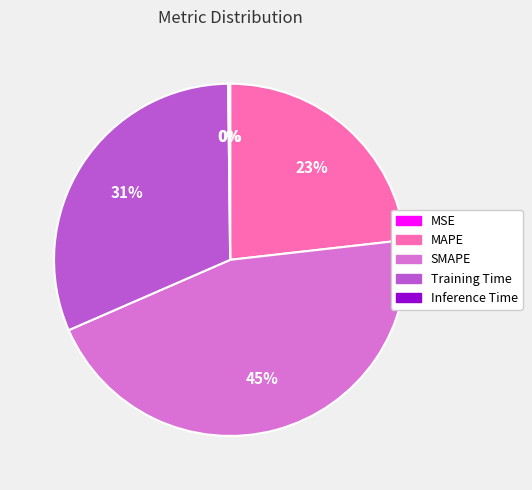

Is the sum of MAPE and SMAPE greater than half?

Yes